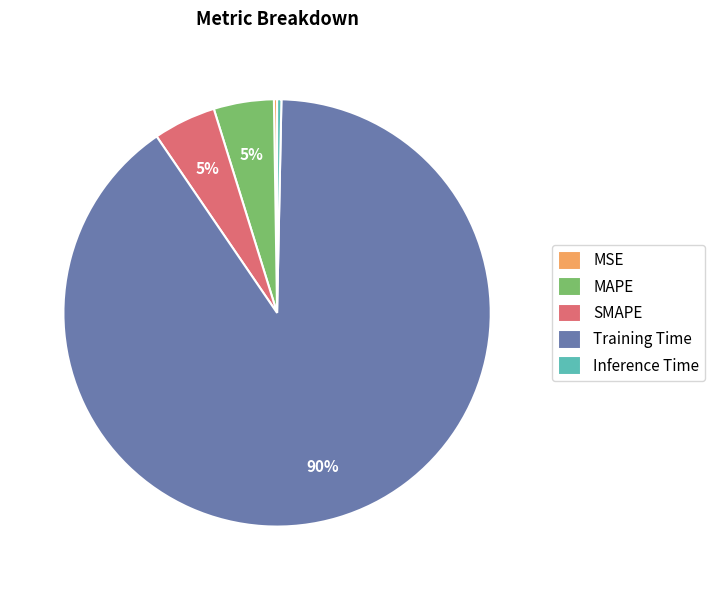

True or false: MAPE accounts for 16% of the total.

False